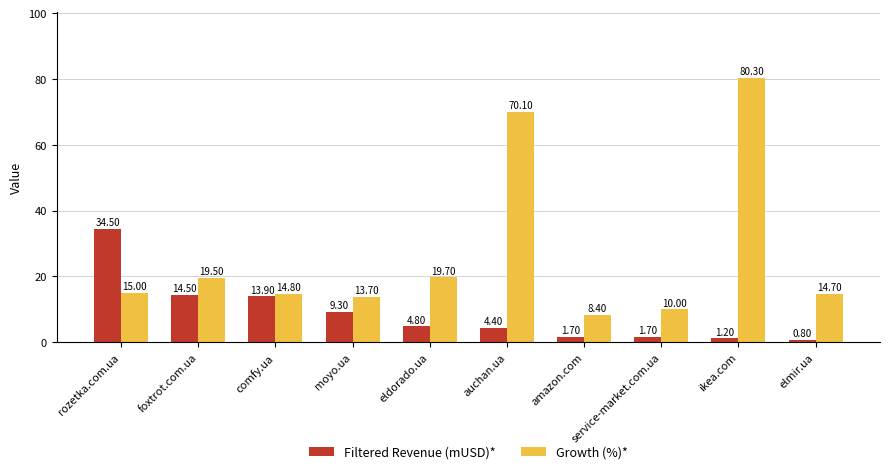

Rank the categories by Growth (%)* value from lowest to highest.

amazon.com, service-market.com.ua, moyo.ua, elmir.ua, comfy.ua, rozetka.com.ua, foxtrot.com.ua, eldorado.ua, auchan.ua, ikea.com